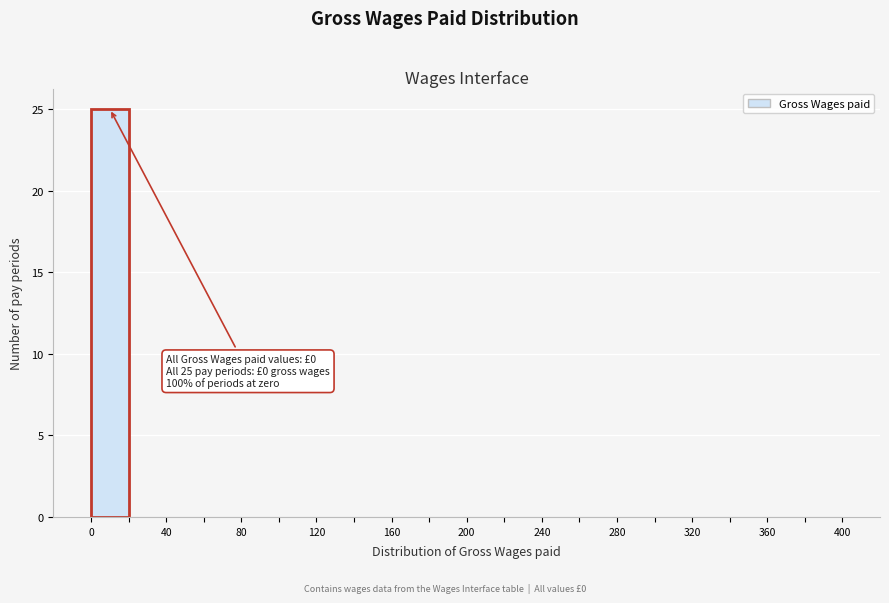

Which range on the x-axis has the tallest bar?

0 to 20